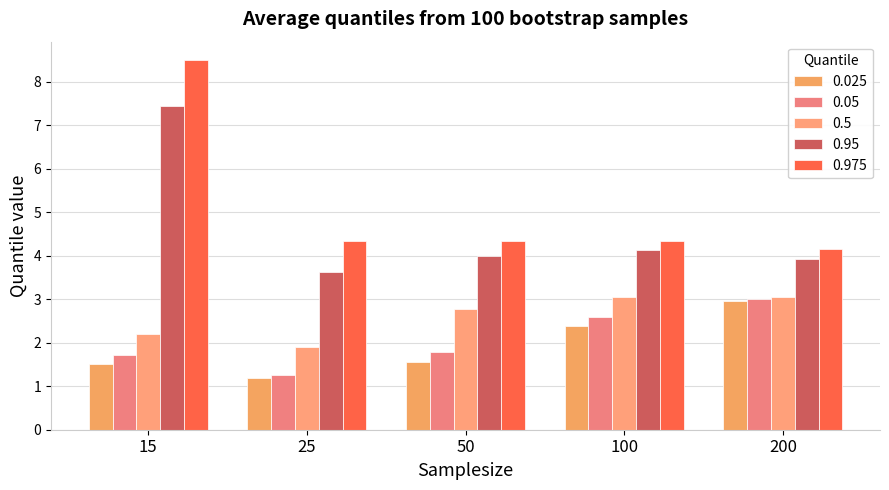

What is the sum of the 0.05 values at 100 and 15?

4.3